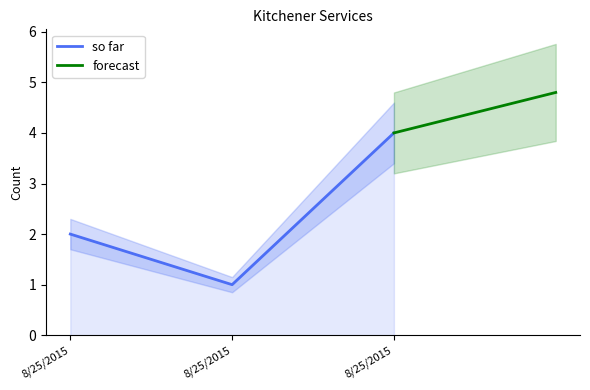

What is the approximate value of so far at 8/25/2015?

1.0